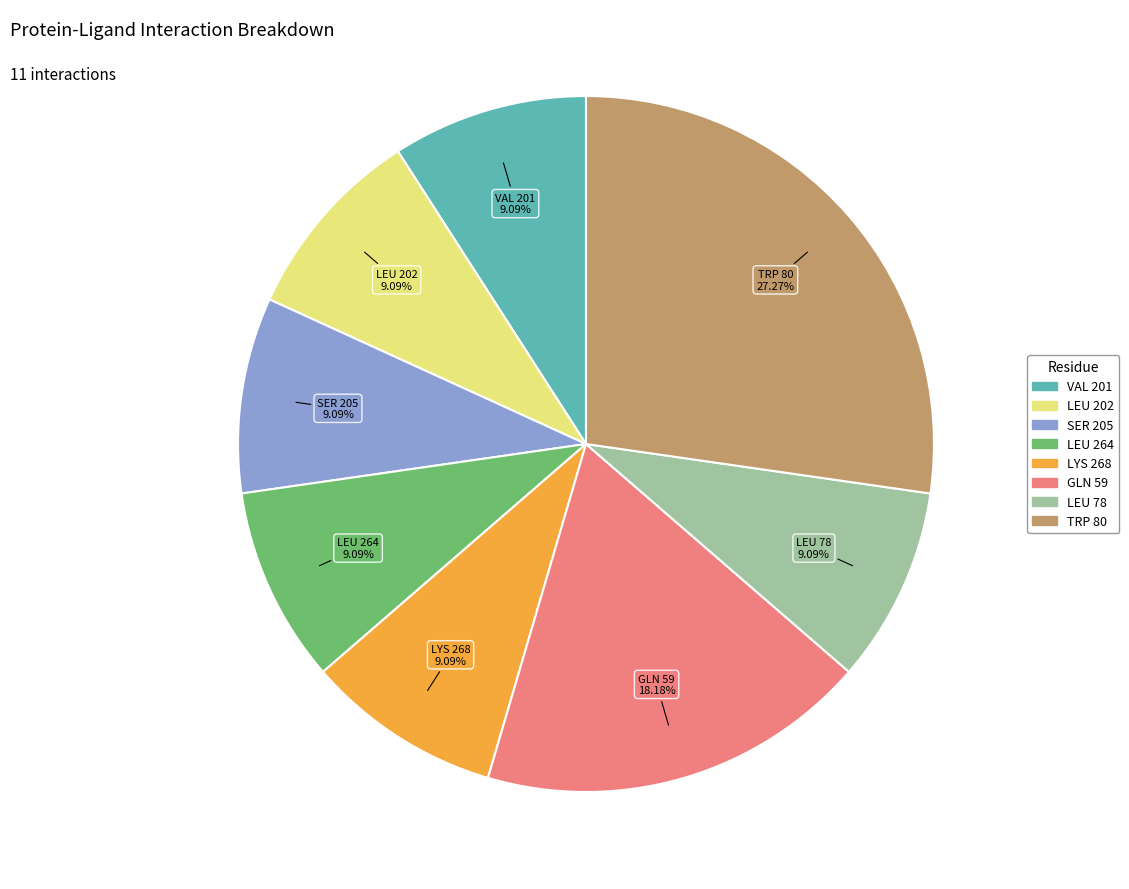

Does LEU 78 account for over 50% of the chart?

No